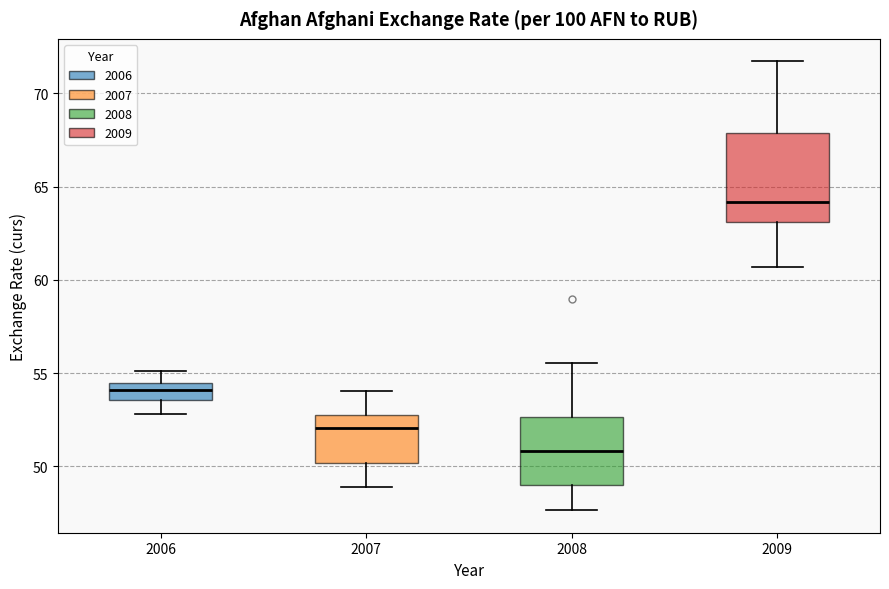

Which box's median line is the highest?

2009